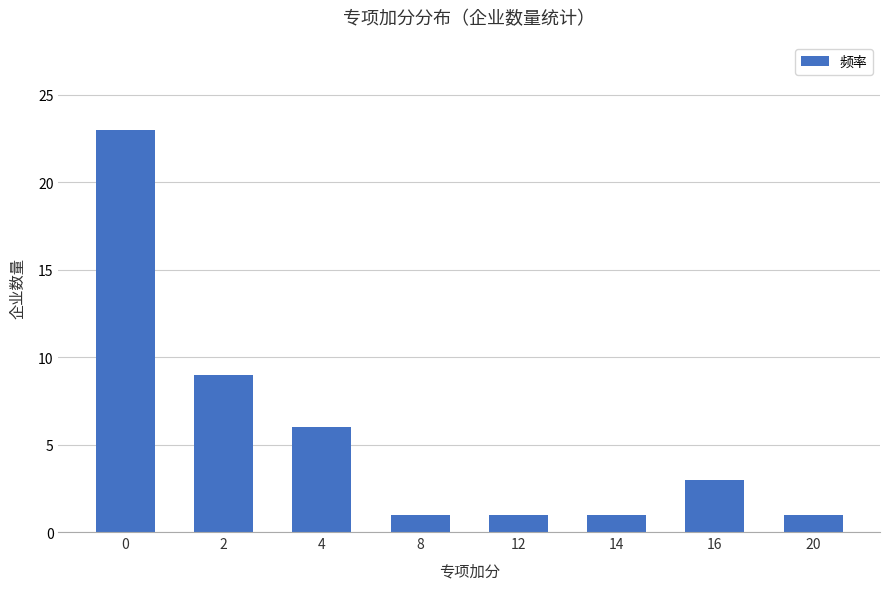

How many values are below 3?

4